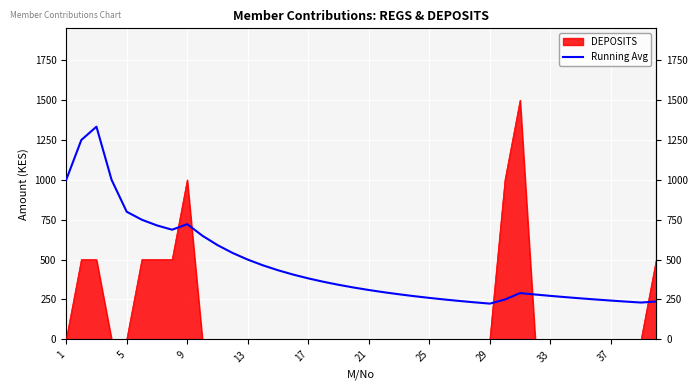

What is the difference between the maximum and minimum values in the Running Avg series?

1109.2